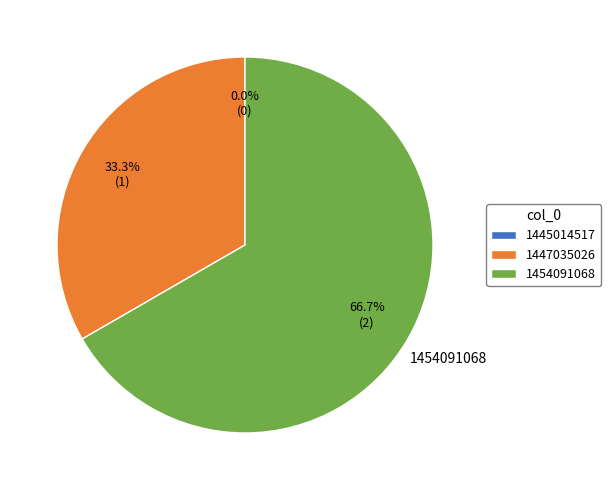

Approximately how many times larger is the value at 1447035026 compared to 1454091068?

0.5